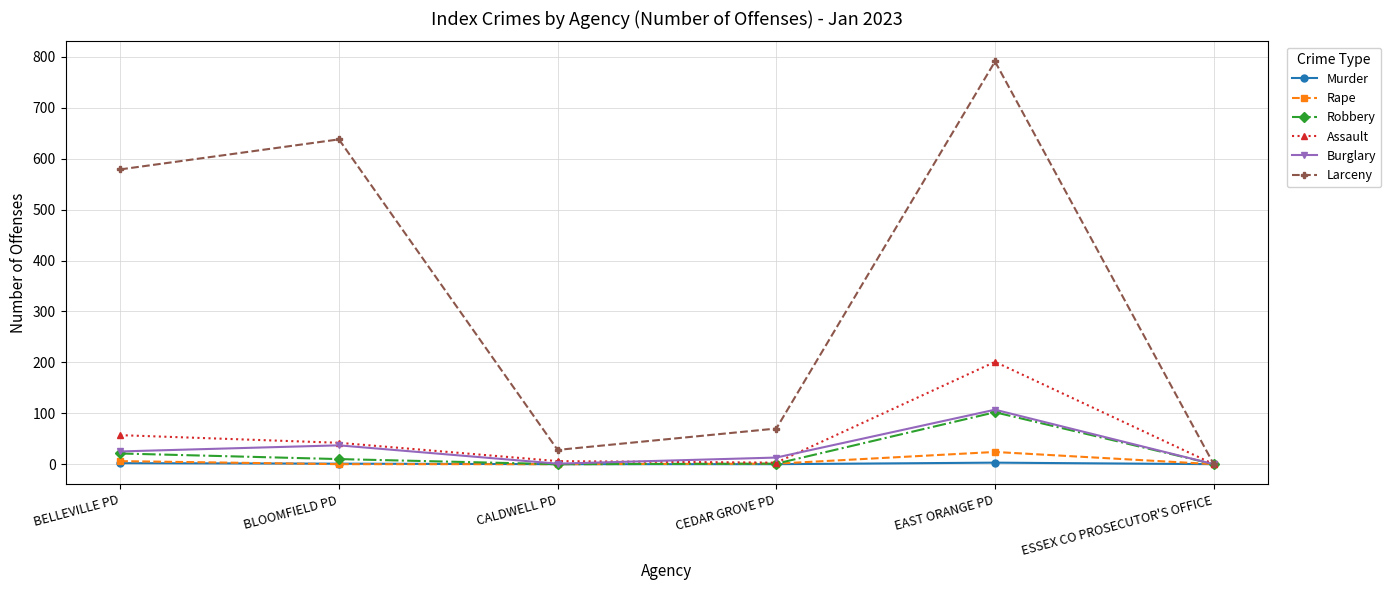

What is the difference between the highest and lowest values at CEDAR GROVE PD?

70